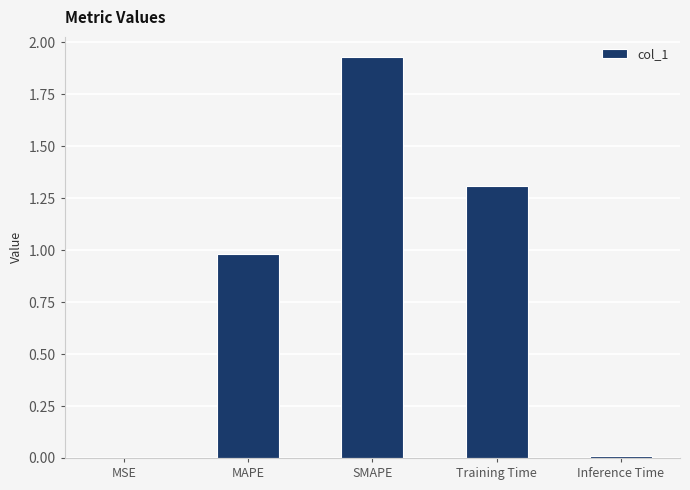

How many categories are shown in the chart?

5